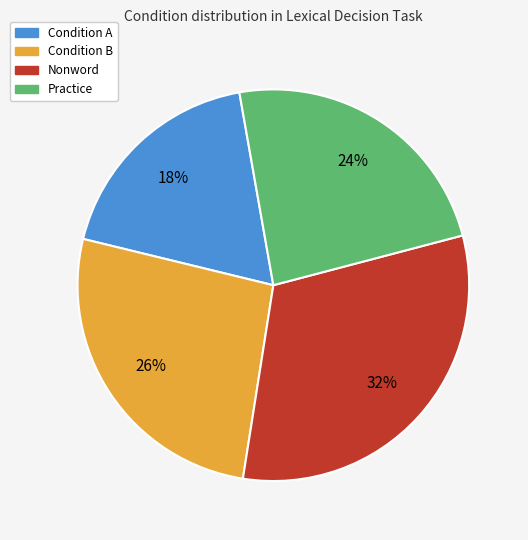

To the nearest percent, what is the average slice percentage?

25%